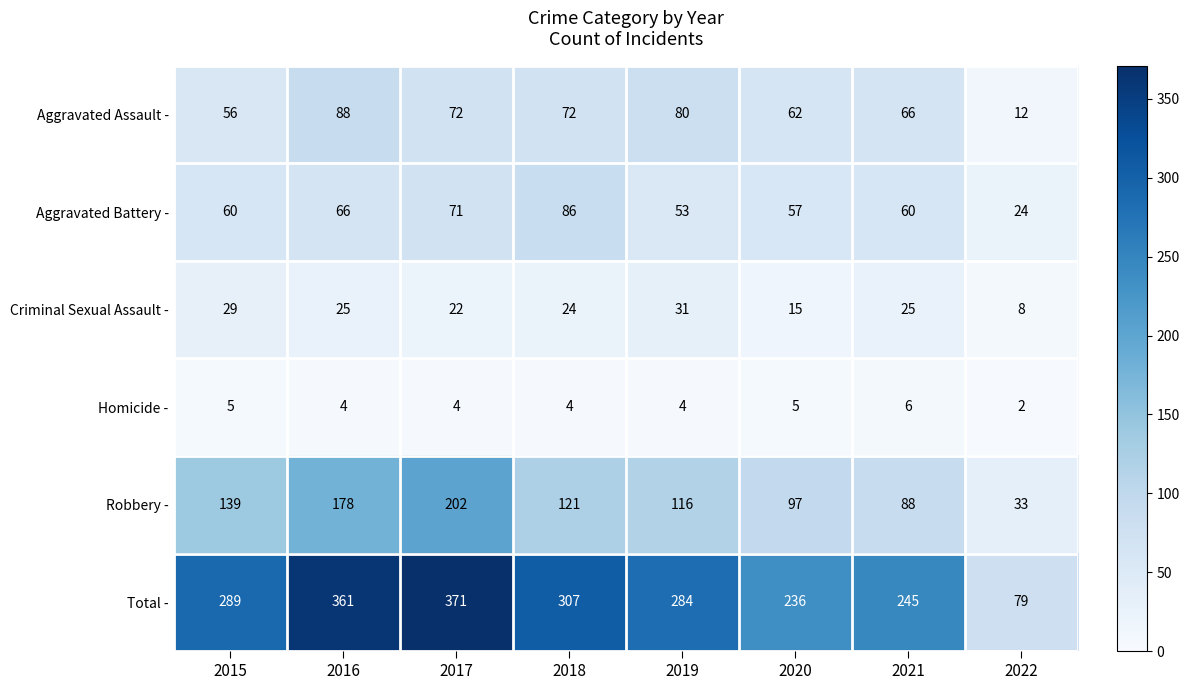

What is the total value across all series at 2017?

742